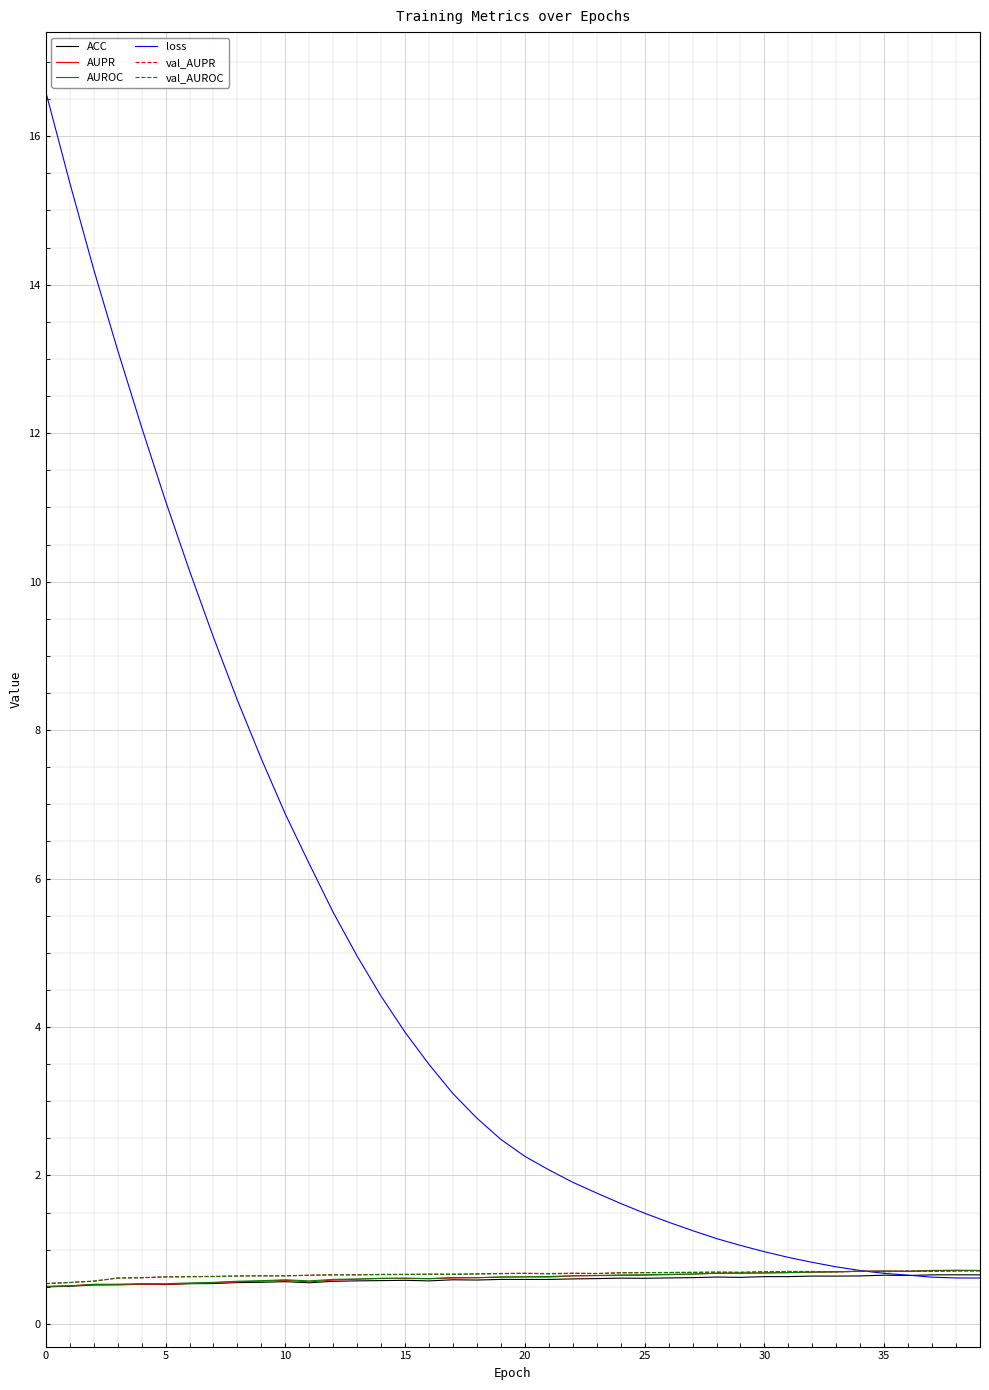

Which series has the largest range (max minus min)?

loss